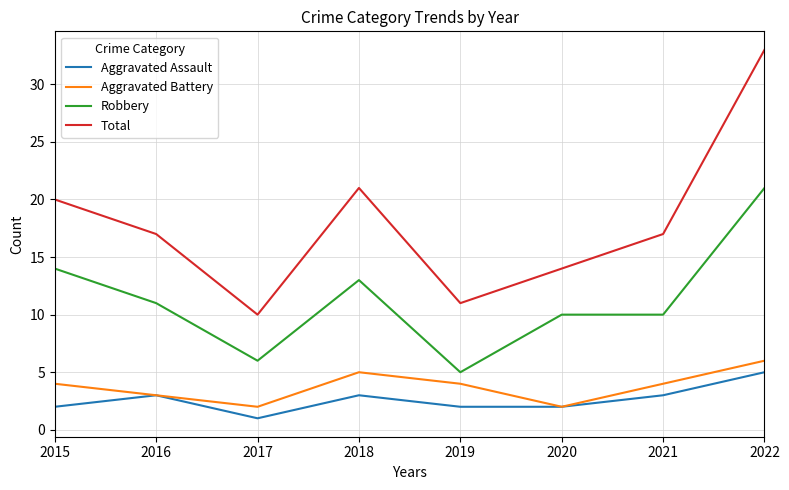

At which category does the chart reach its peak across all series?

2022